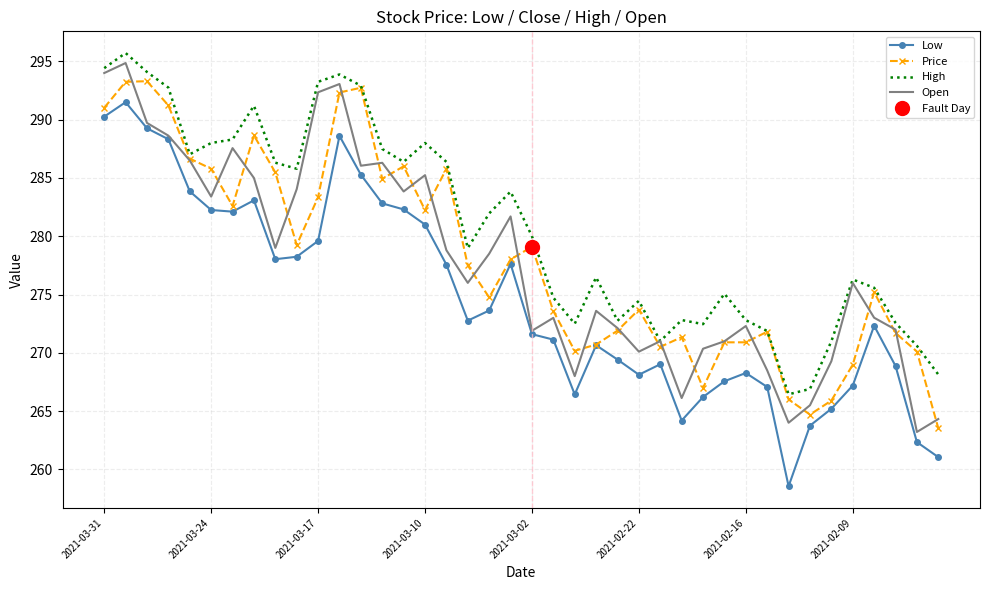

At 21, list the series in order from smallest to largest.

Low, Open, Price, High